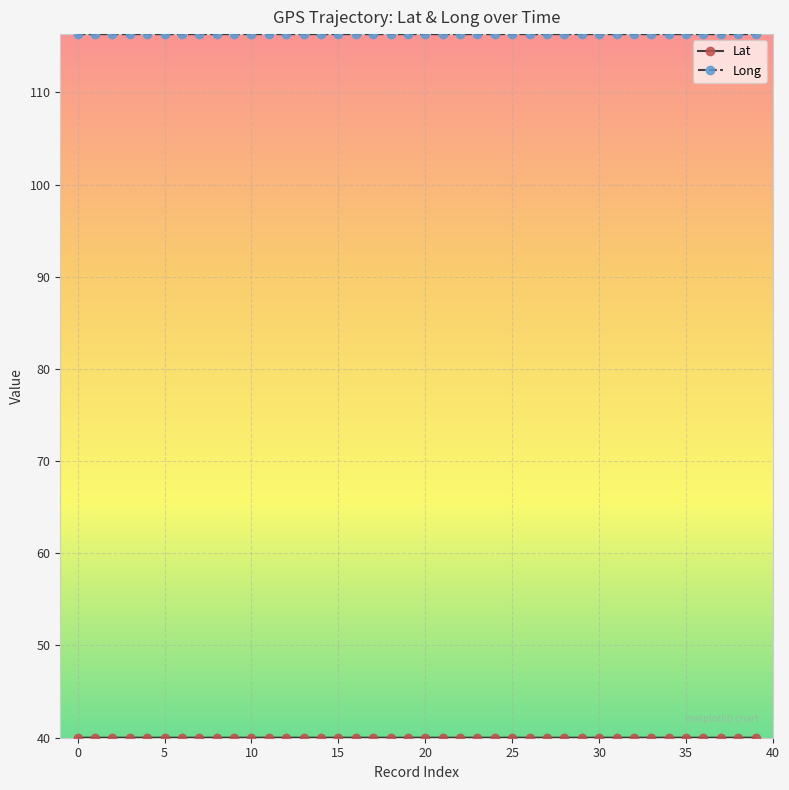

What is the greatest value displayed?

116.3